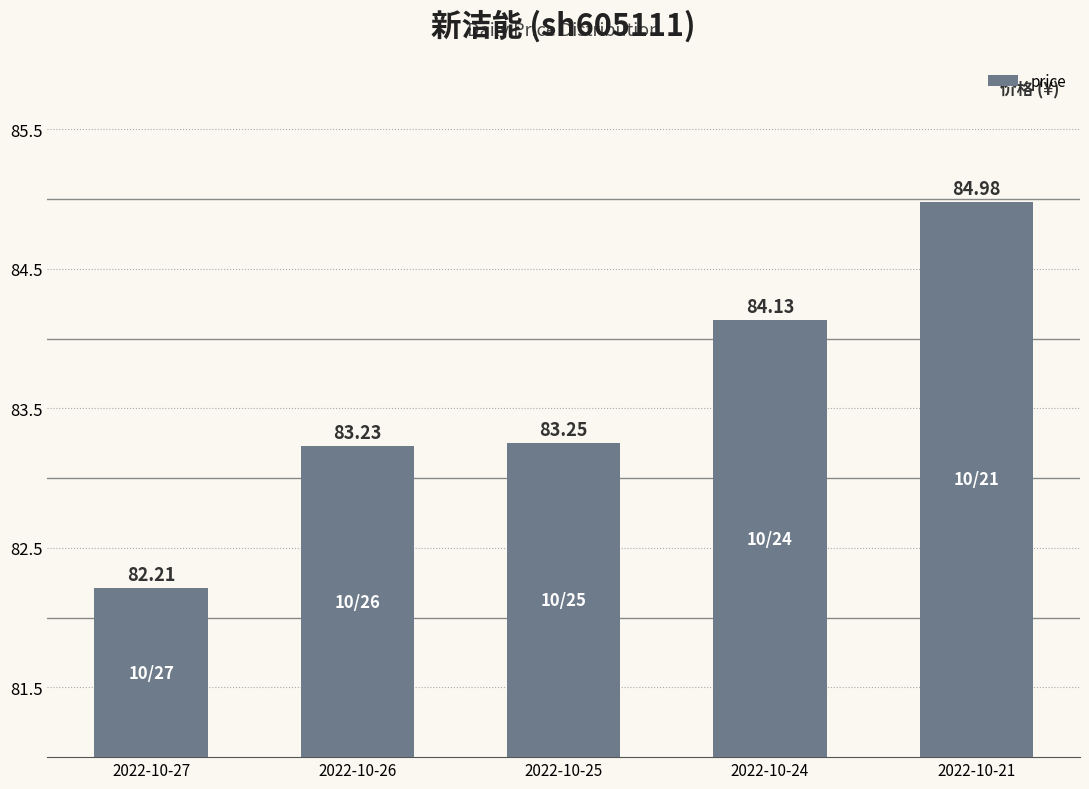

Which has a higher value, 2022-10-26 or 2022-10-24?

2022-10-24